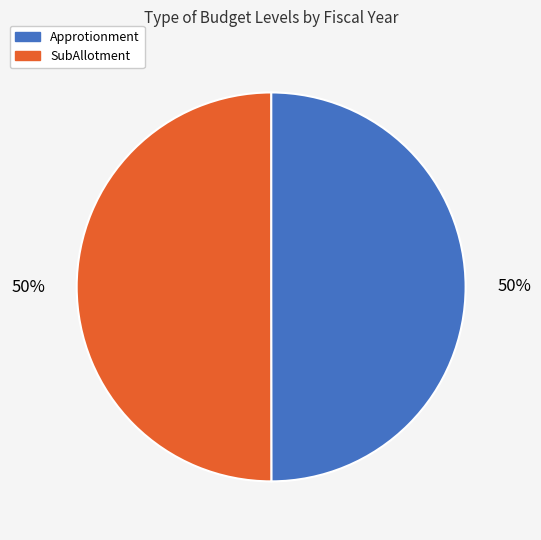

To the nearest percent, what is the combined percentage of SubAllotment and Approtionment?

100%